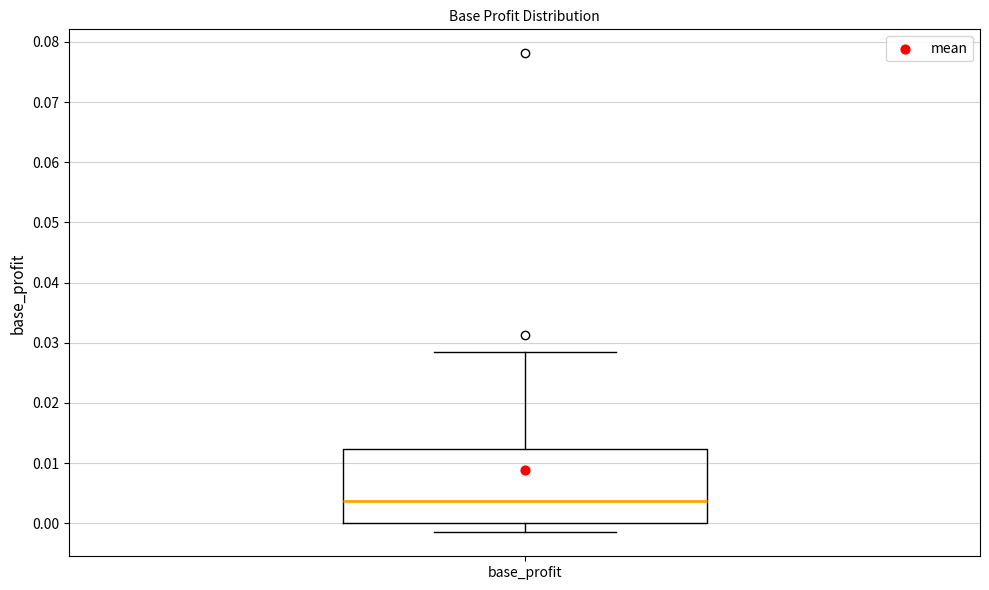

Where is the upper edge of the box for base_profit on the y-axis? The values are not printed on the chart, so give them approximately, as read against the axis.

0.012